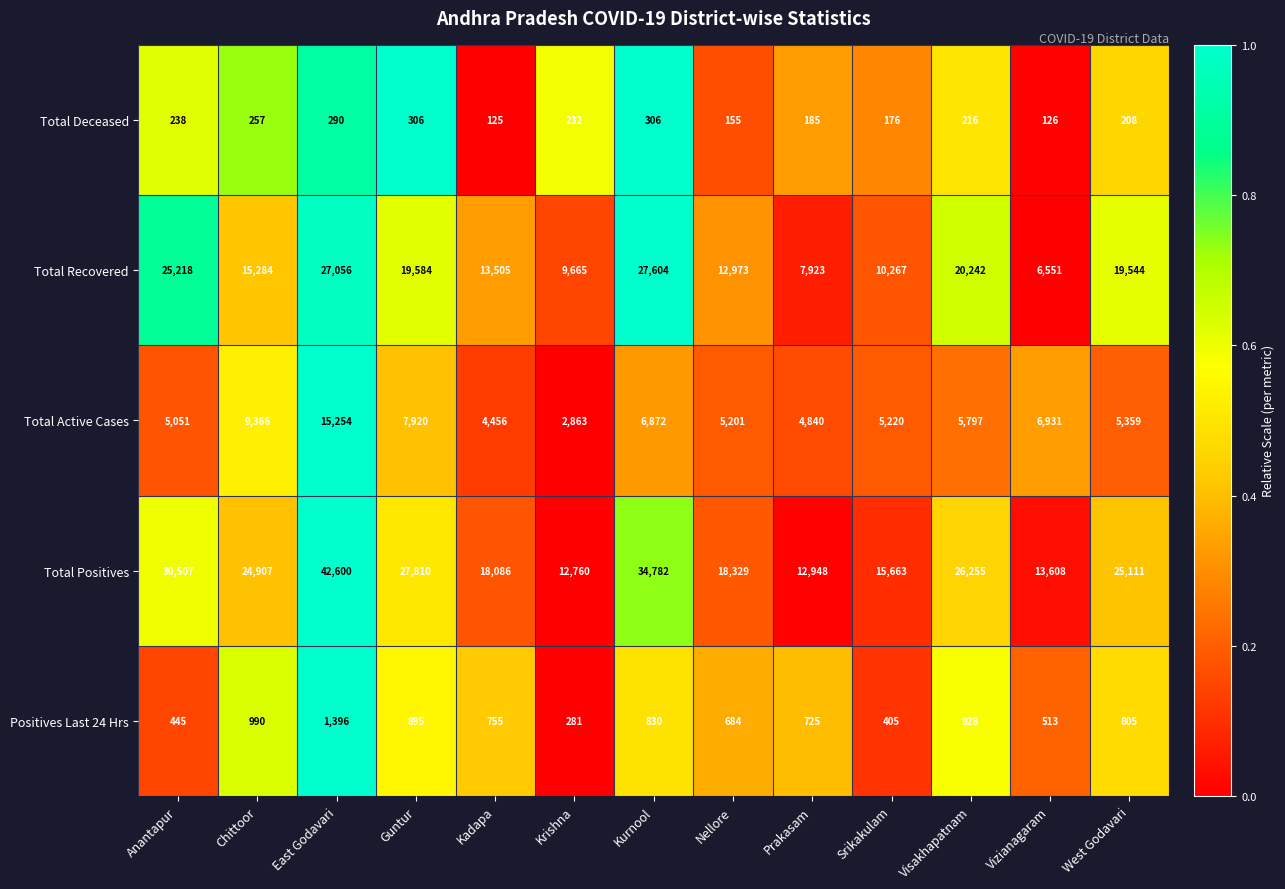

What is the total value across all series at Chittoor?

50804